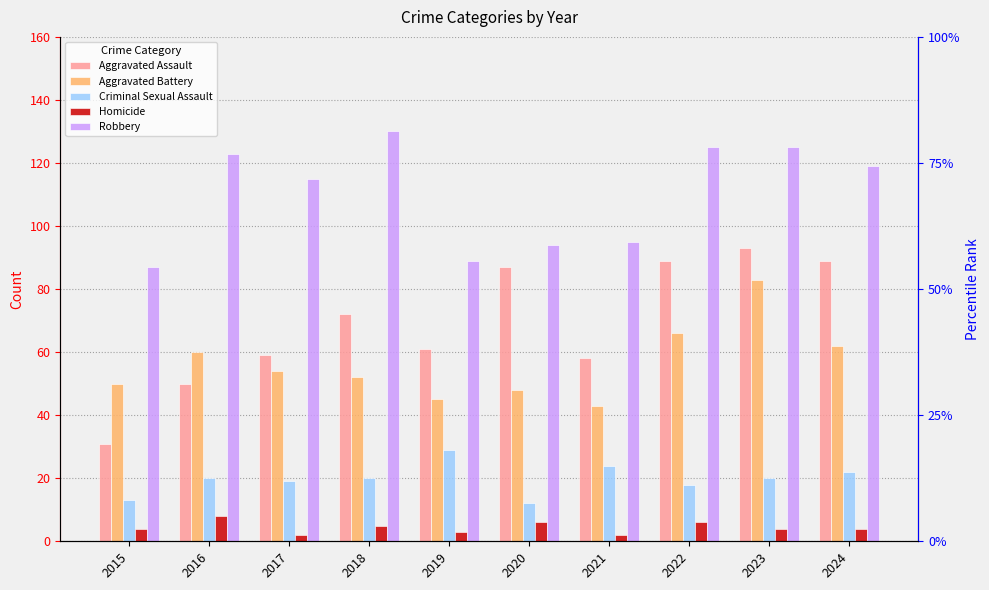

Which series has the widest spread of values?

Aggravated Assault